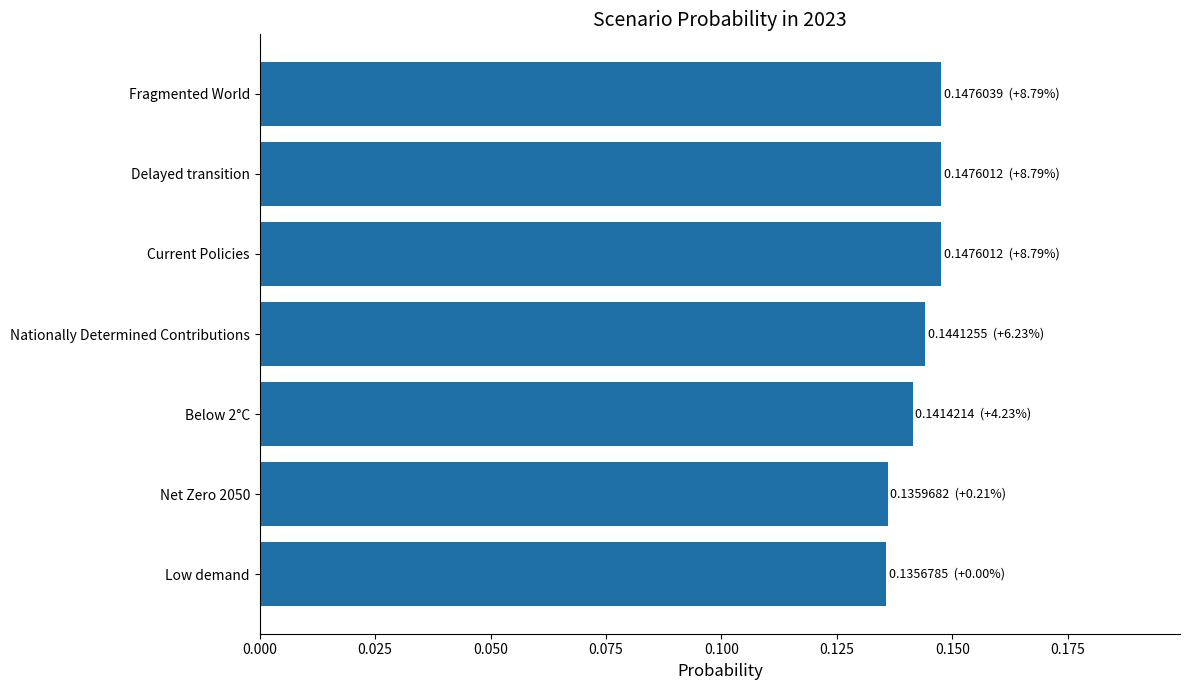

The value at Nationally Determined Contributions is 0.3. True or false?

False